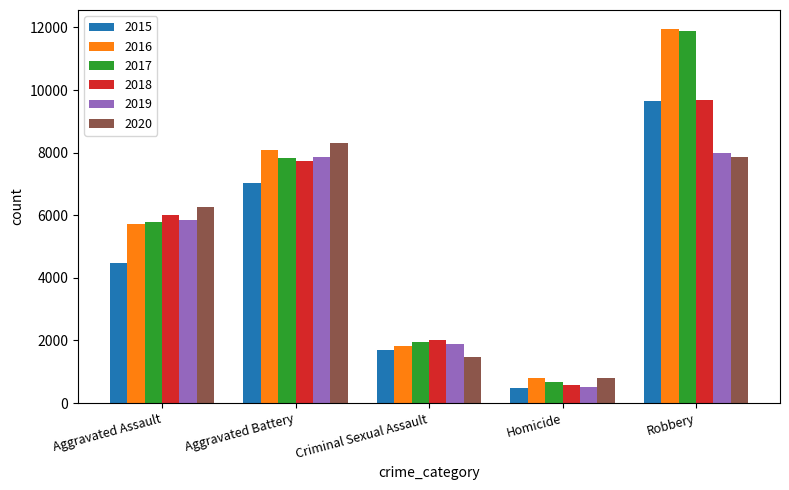

At which category does the chart reach its minimum across all series?

Homicide